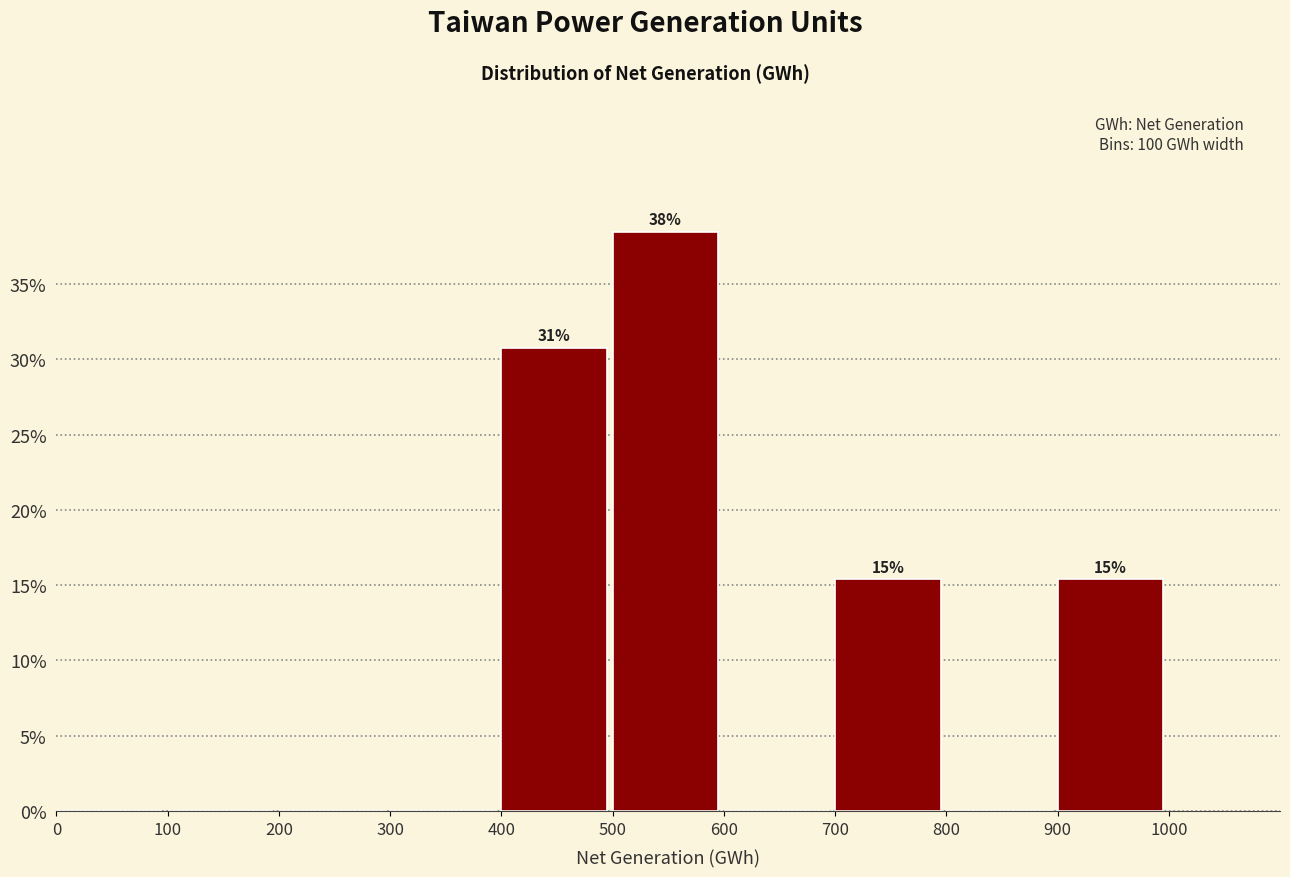

Which range on the x-axis has the tallest bar?

500 to 600